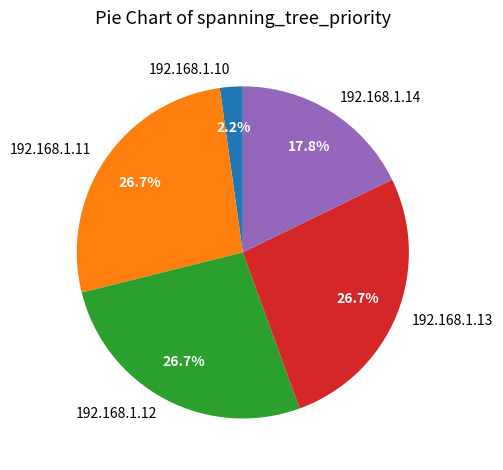

Is 192.168.1.12 the majority of the pie?

No